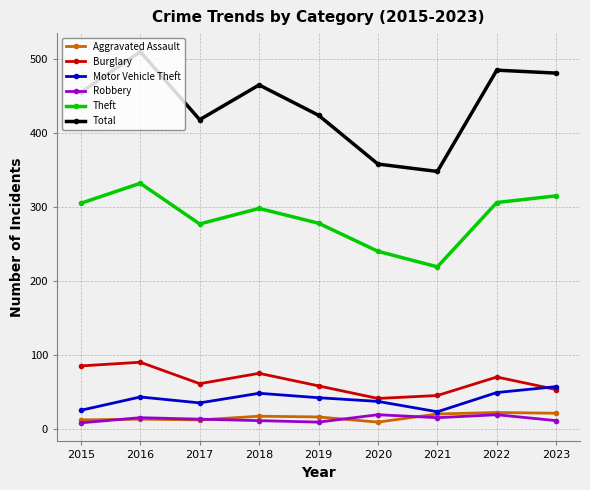

The value of Robbery at 2020 is 19. True or false?

True